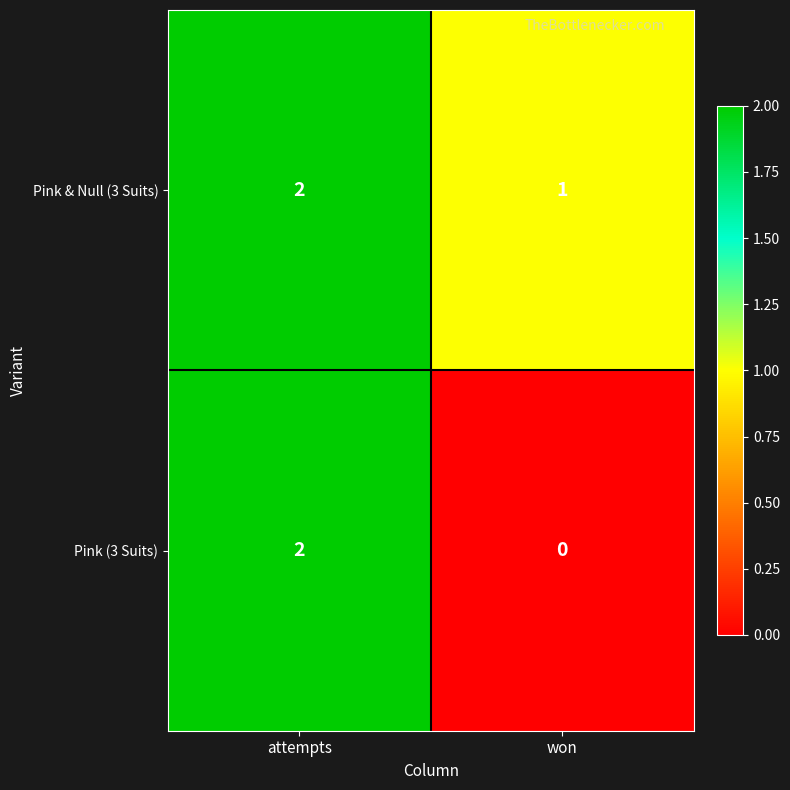

Which category has the lowest value in the Pink (3 Suits) series?

won